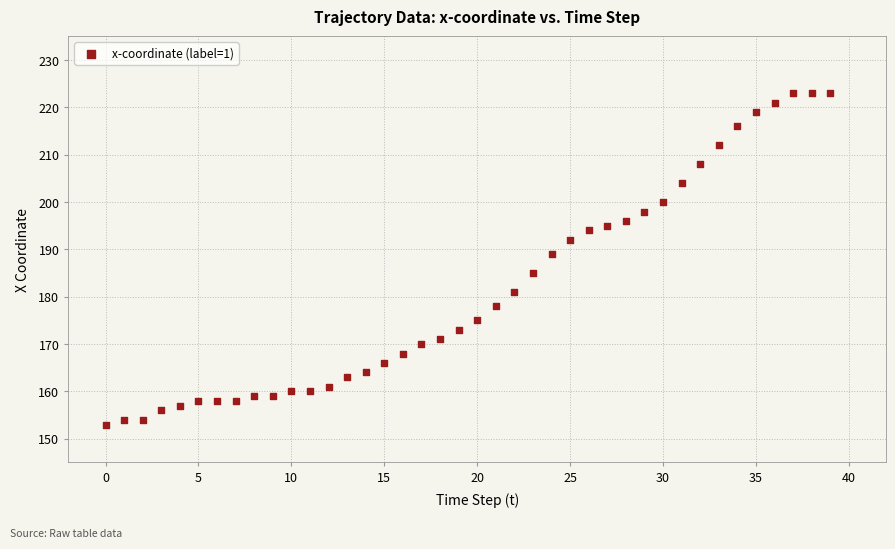

What Y value in the scatter plot is closest to 188?

189